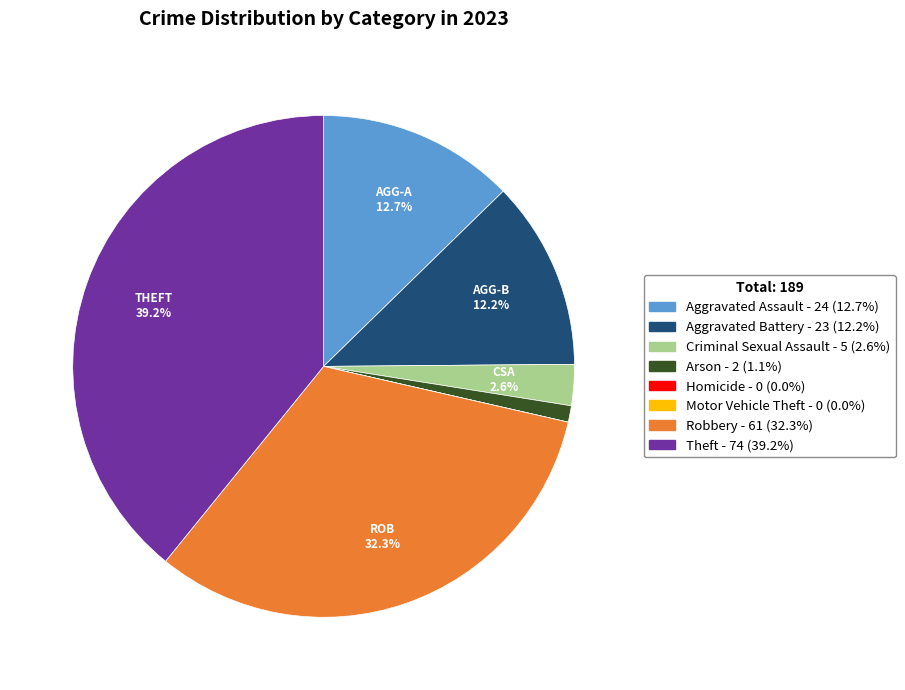

Combined, do Aggravated Battery and Theft account for over 50%?

Yes